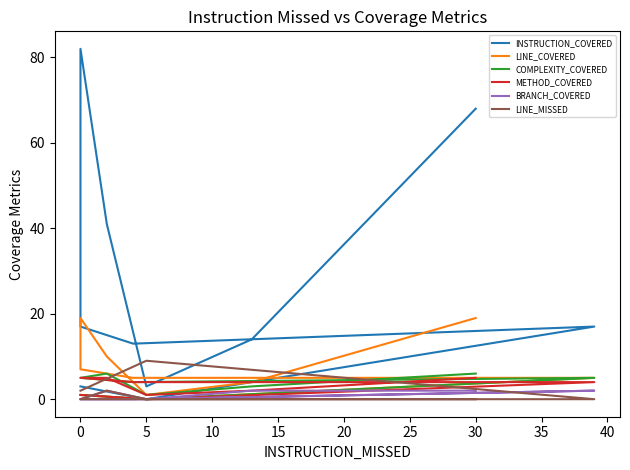

In LINE_COVERED, how many points are higher than both neighbors (excluding endpoints)?

1